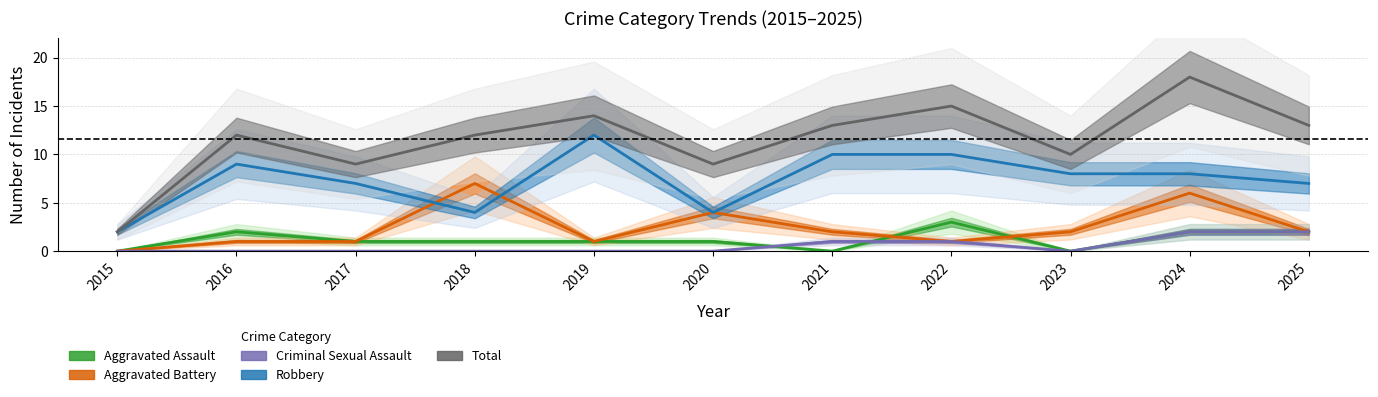

Rank the series by their maximum value, from lowest to highest.

Criminal Sexual Assault, Aggravated Assault, Aggravated Battery, Robbery, Total